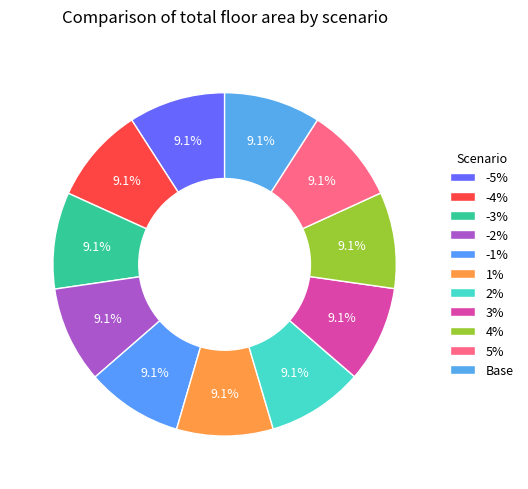

How many segments does this pie chart have?

11